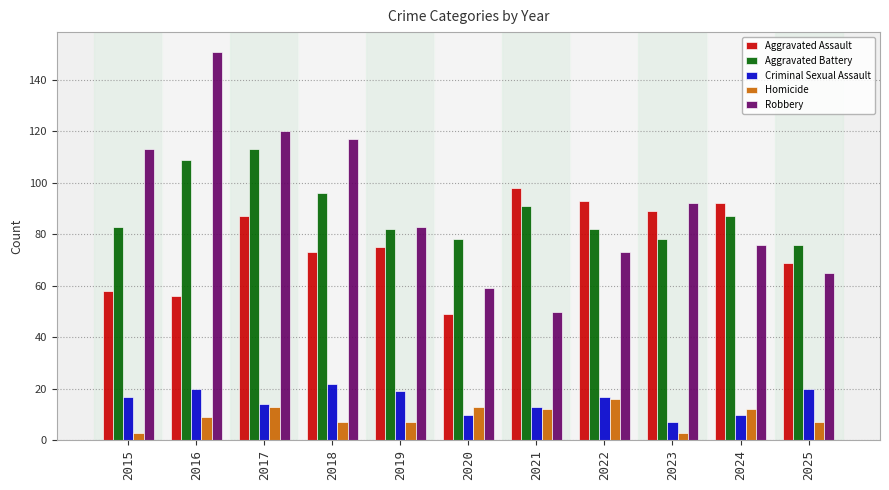

Is the value of Criminal Sexual Assault at 2019 greater than the value of Robbery at 2017?

No